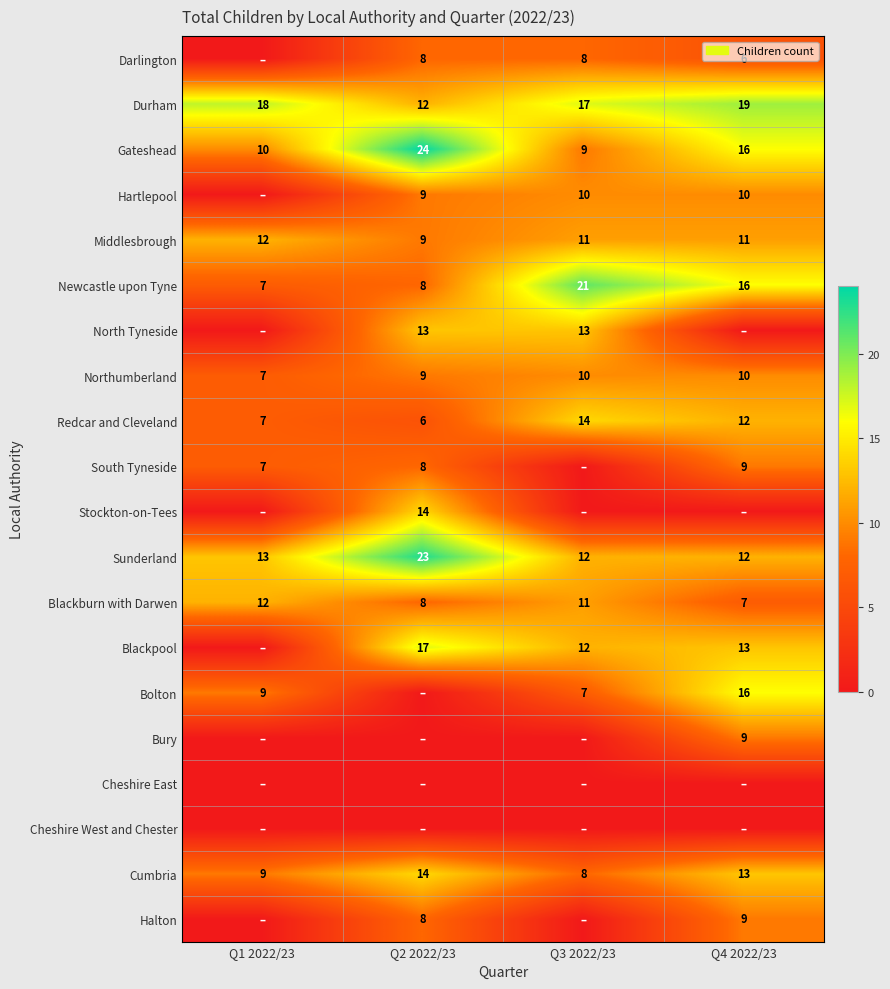

Which category has the highest value in the Redcar and Cleveland series?

Q3 2022/23